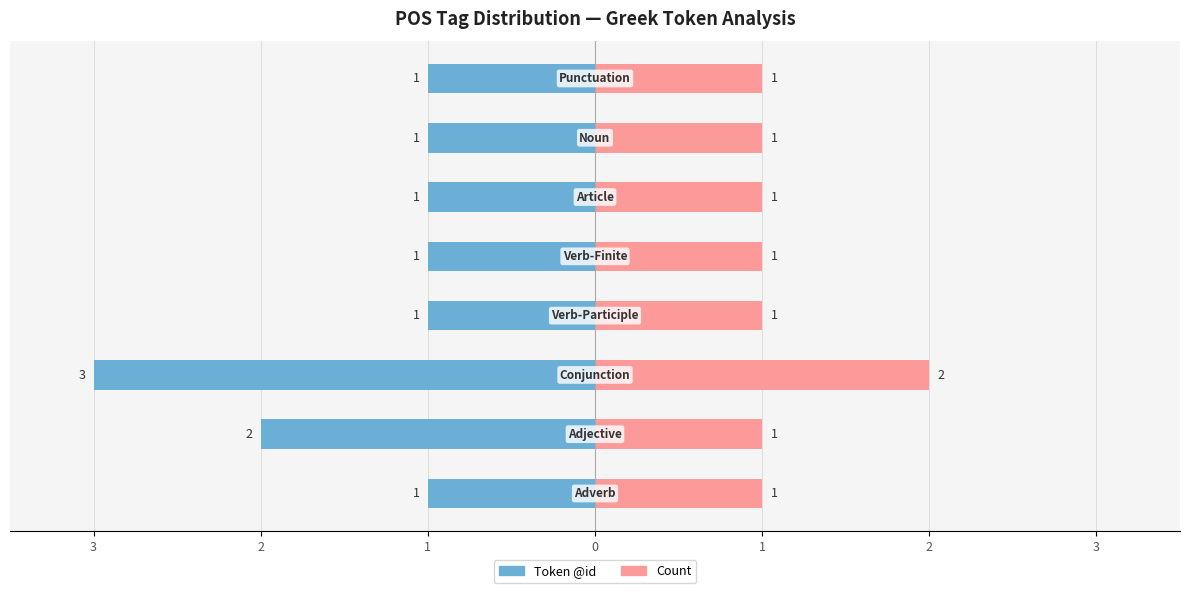

Rank the series at 2 from highest to lowest value.

Count (right), Token @id (left)